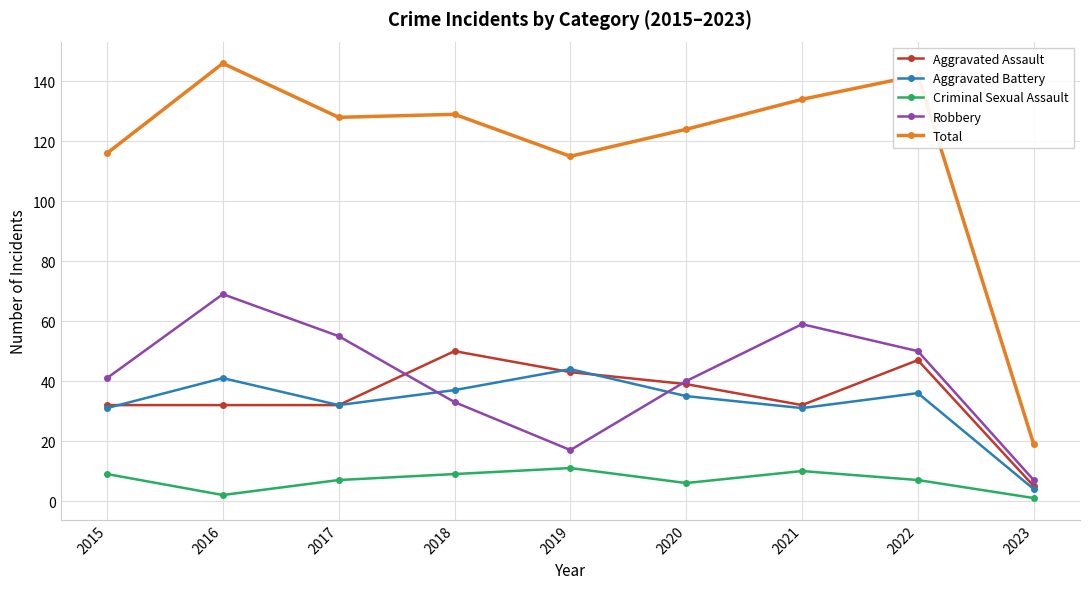

Is this an area chart (filled region under the line)?

No